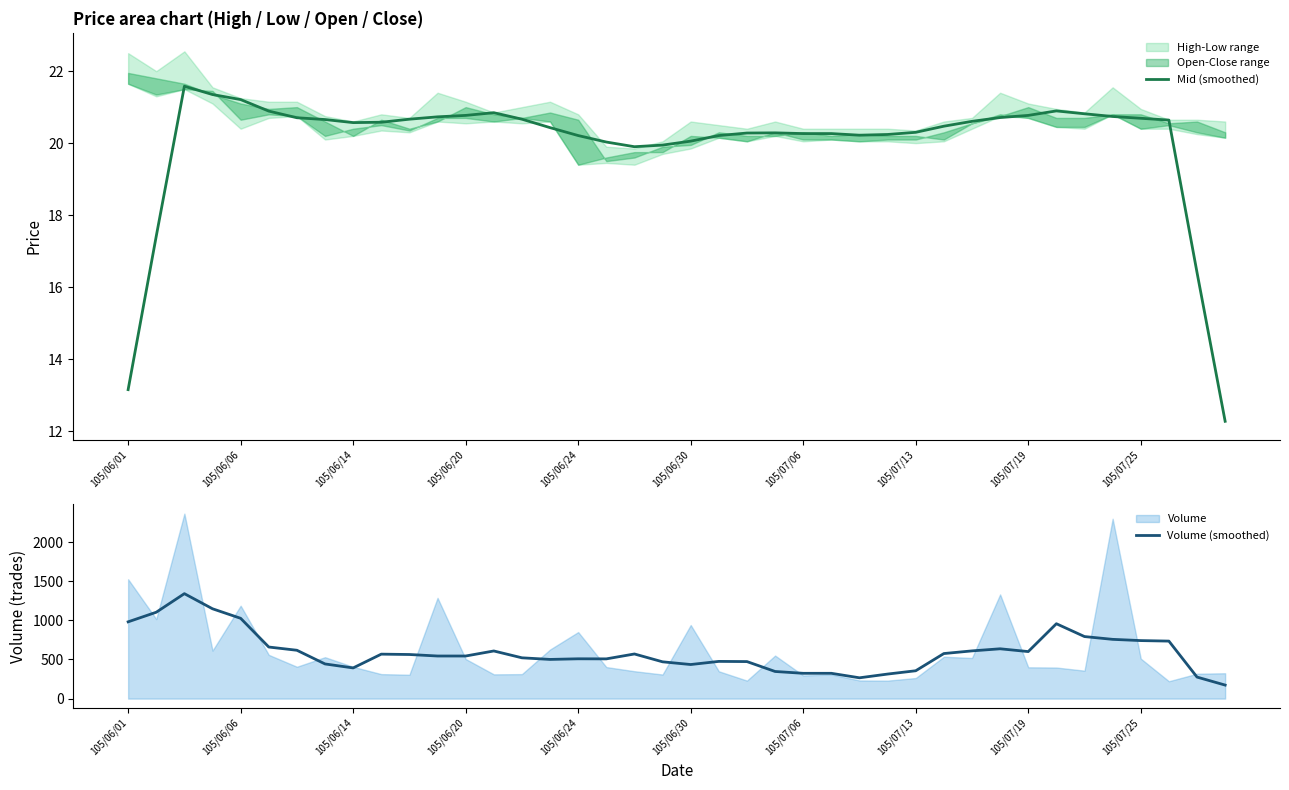

Is it true that Mid (smoothed) equals 20.3 at 105/07/13?

True